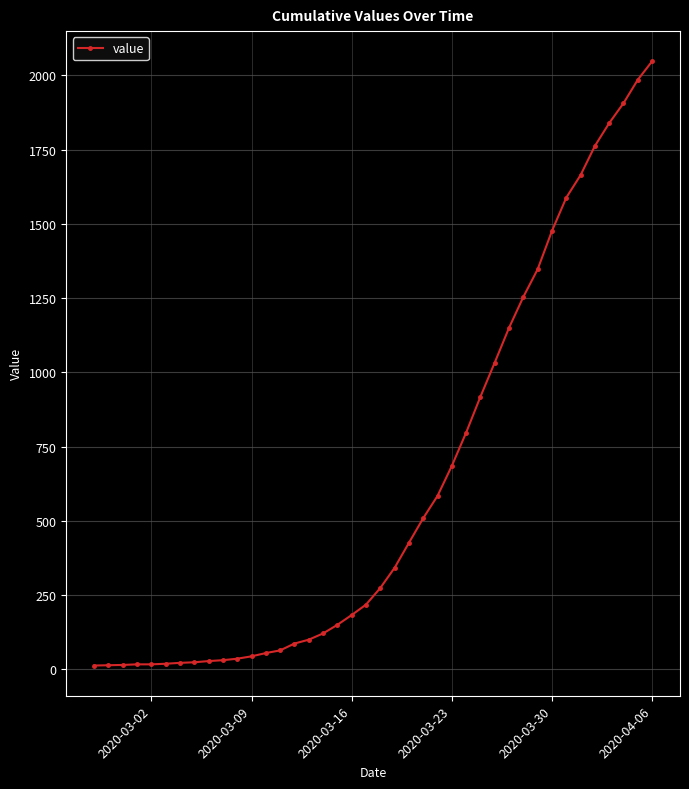

What is the difference between the maximum and minimum values?

2034